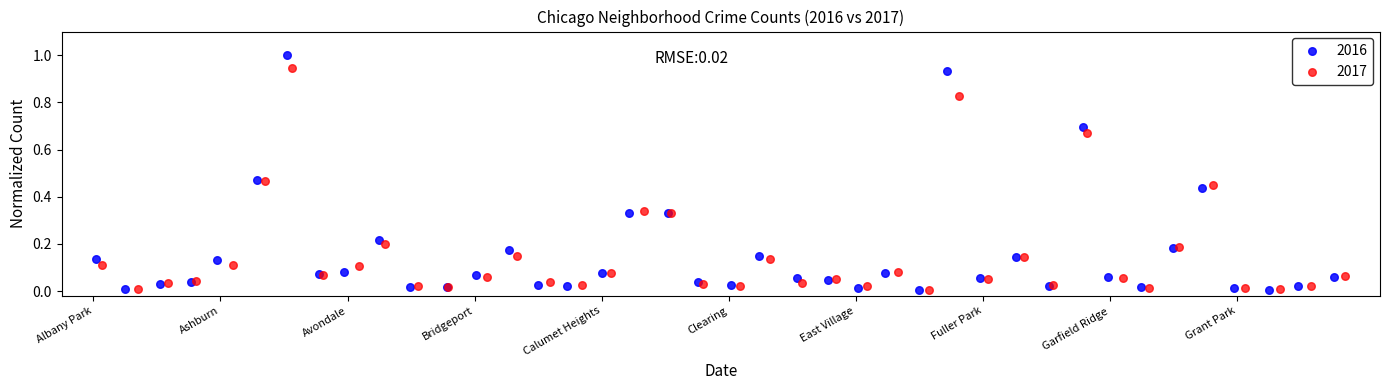

Which series reaches the maximum Y coordinate?

2016